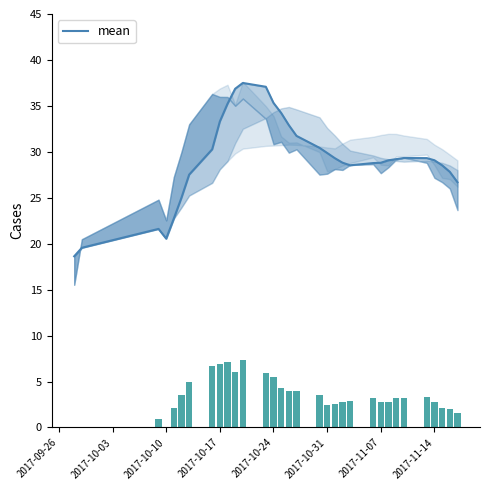

Does the chart contain stacked bars?

No